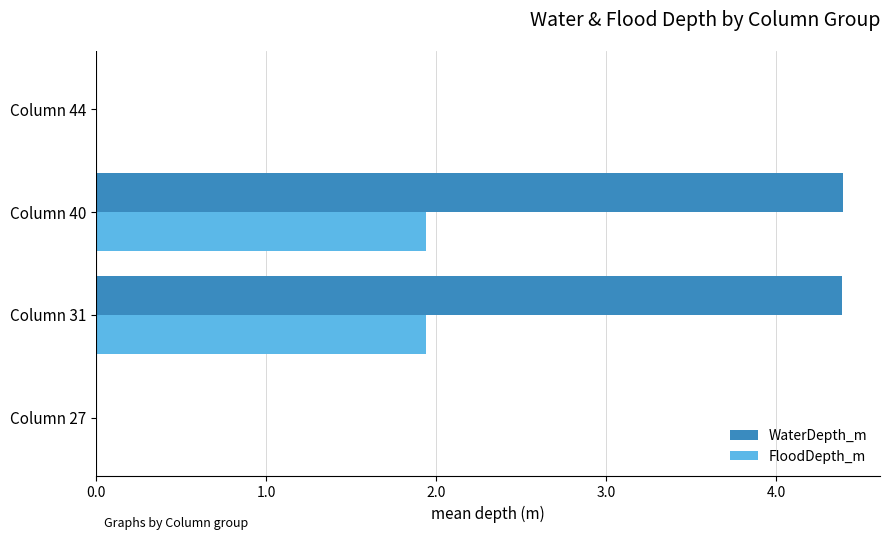

How many categories are shown in the chart?

4